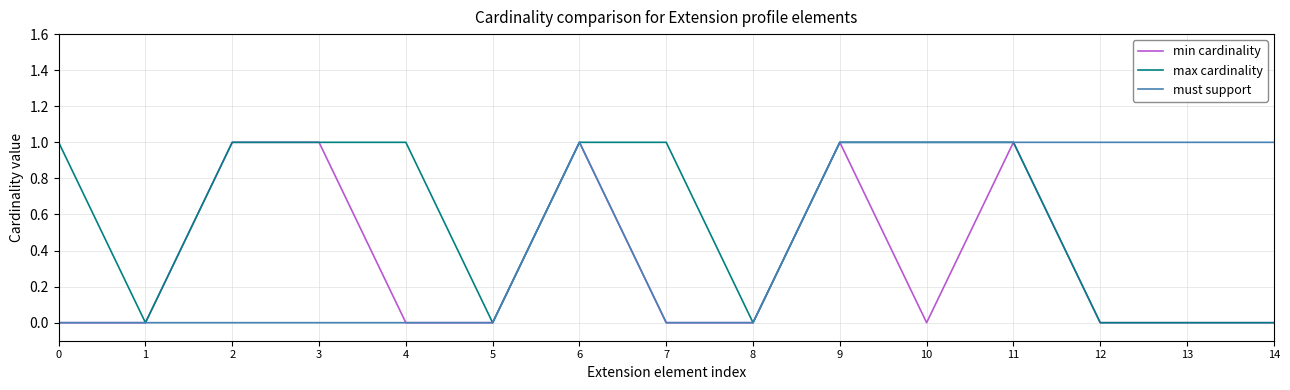

True or false: min cardinality has a value of 0 at 13.

True